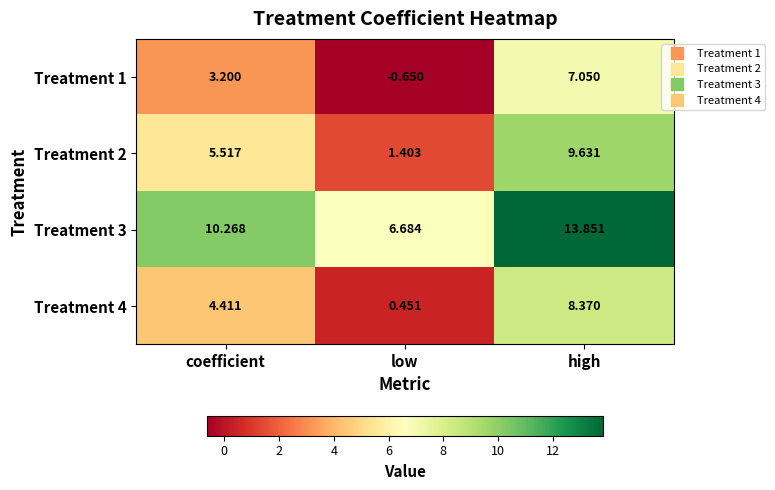

At which label does Treatment 2 first exceed 5?

coefficient